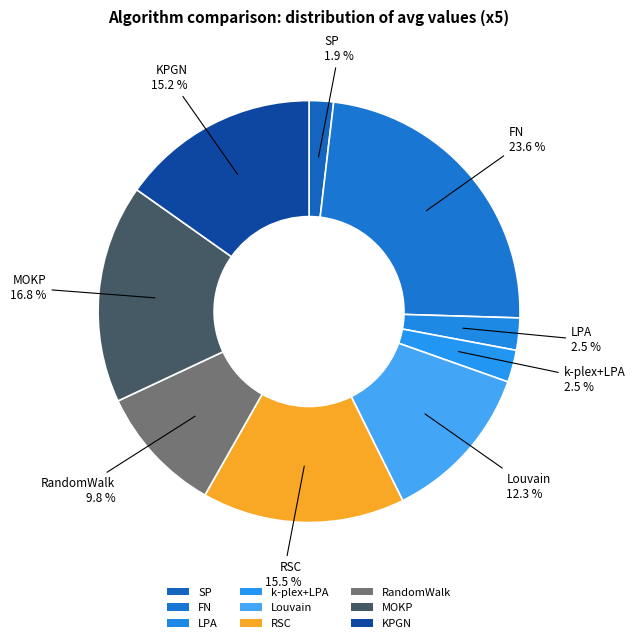

How many segments does this pie chart have?

9